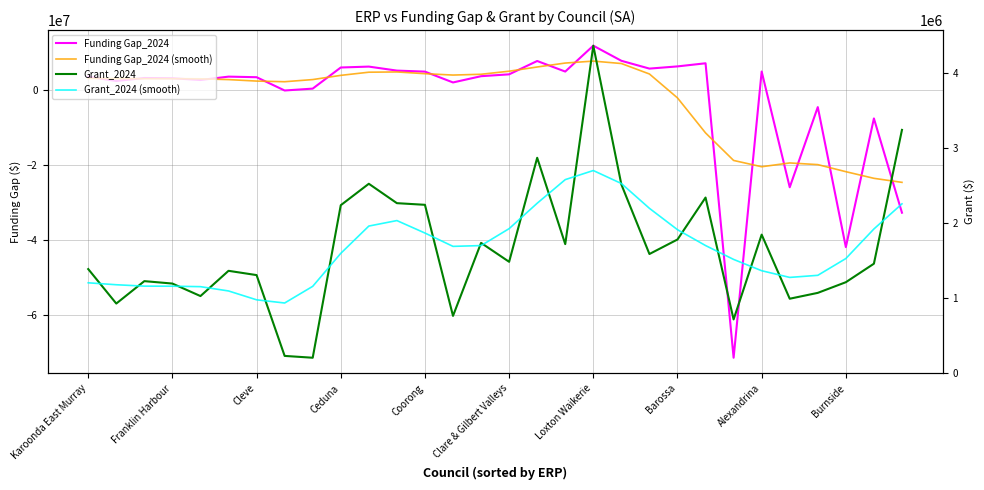

Where does the Funding Gap_2024 (smooth) series first go above 3144940?

Karoonda East Murray